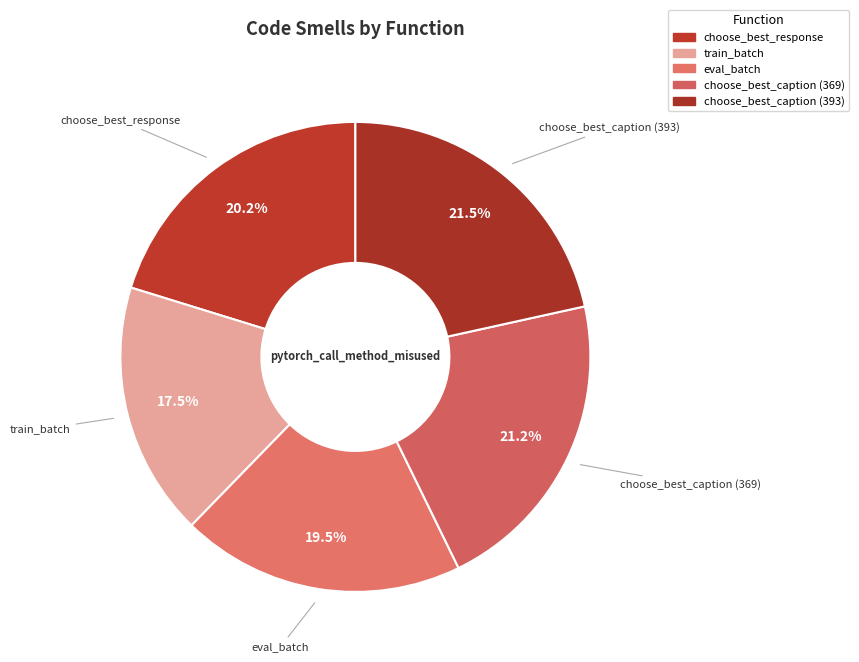

Which has a higher value, choose_best_response or choose_best_caption (369)?

choose_best_caption (369)